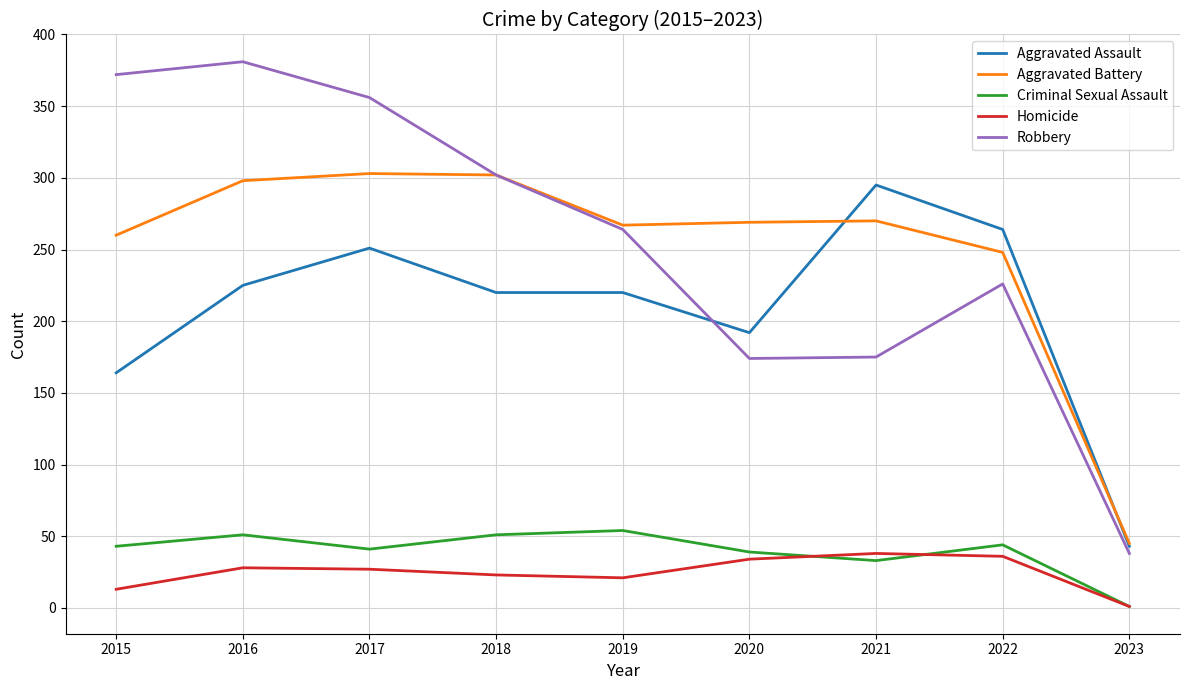

The Criminal Sexual Assault series shows 33 at 2021. True or false?

True